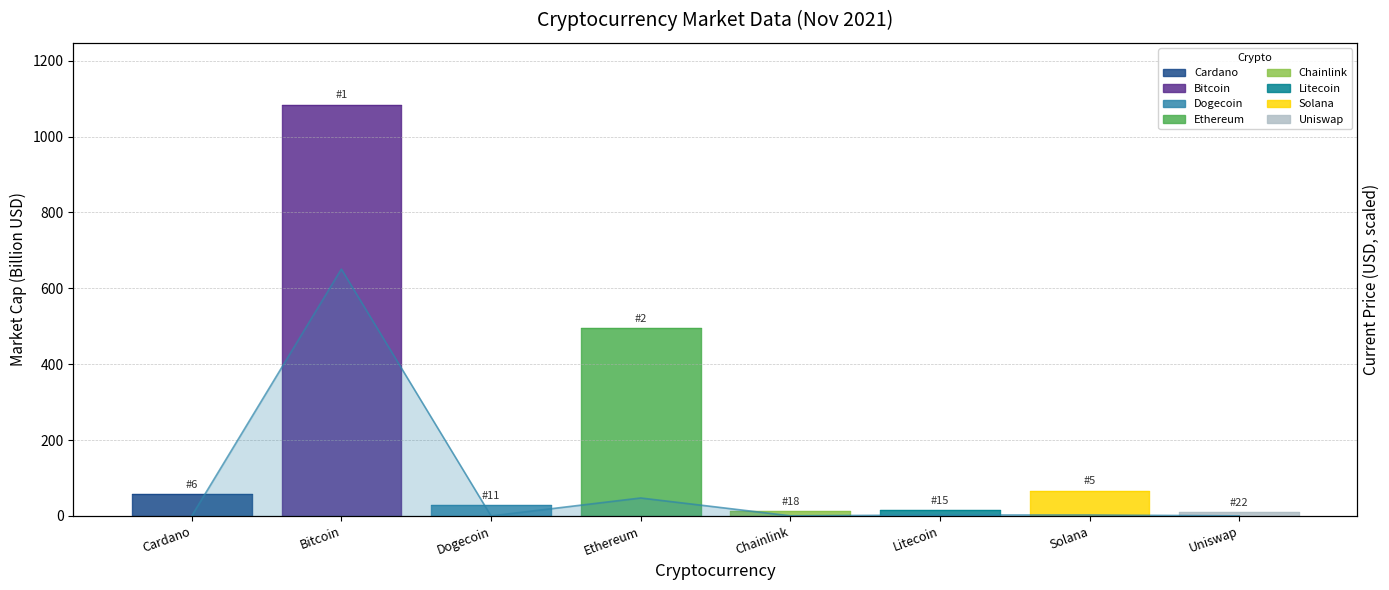

Between Cardano and Dogecoin, which is larger?

Cardano